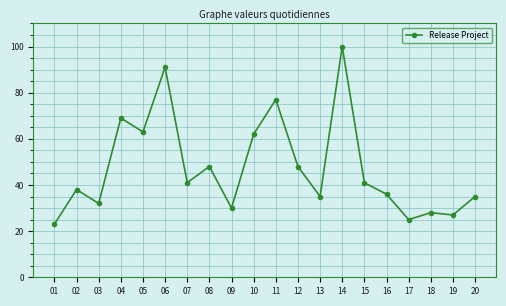

How many values are below 41?

10